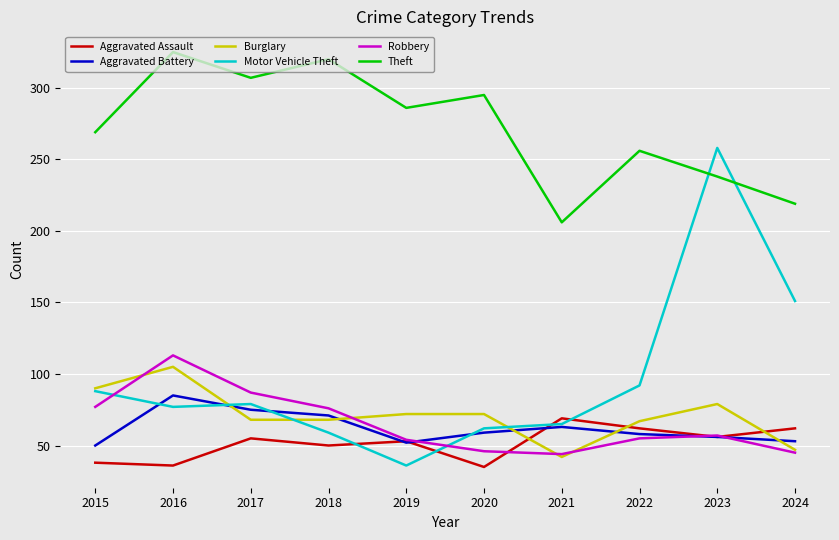

Where is Theft nearest to the value 265?

2015